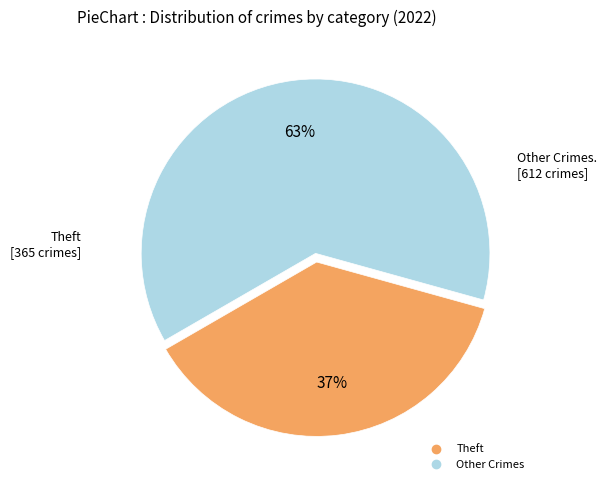

How many segments does this pie chart have?

2